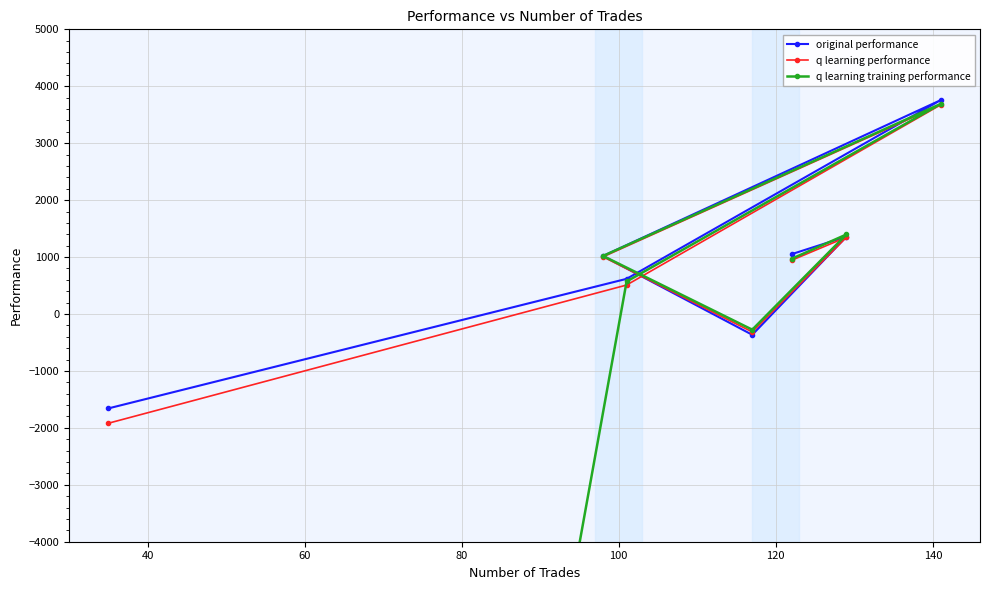

Which series has the largest total across all categories?

original performance